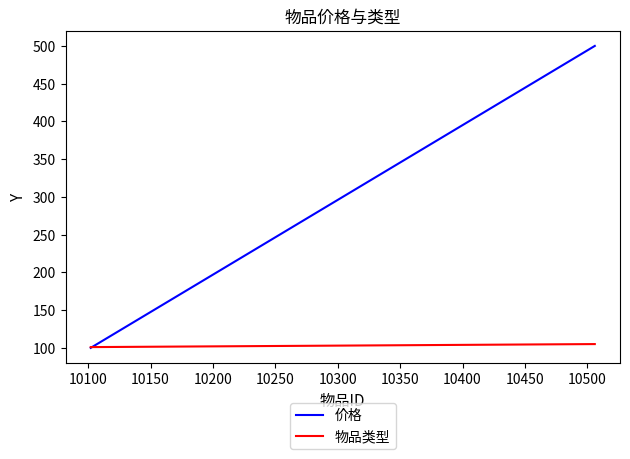

Does the chart display data point markers on the line(s)?

No